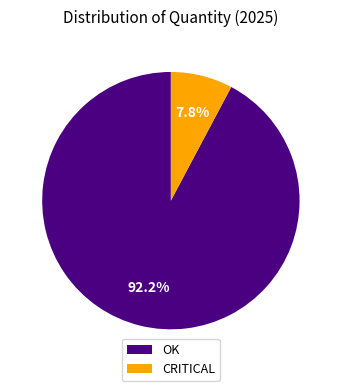

Which has a higher value, OK or CRITICAL?

OK